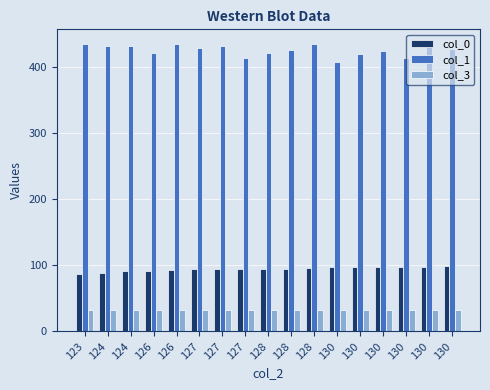

How many bars are there in total?

51